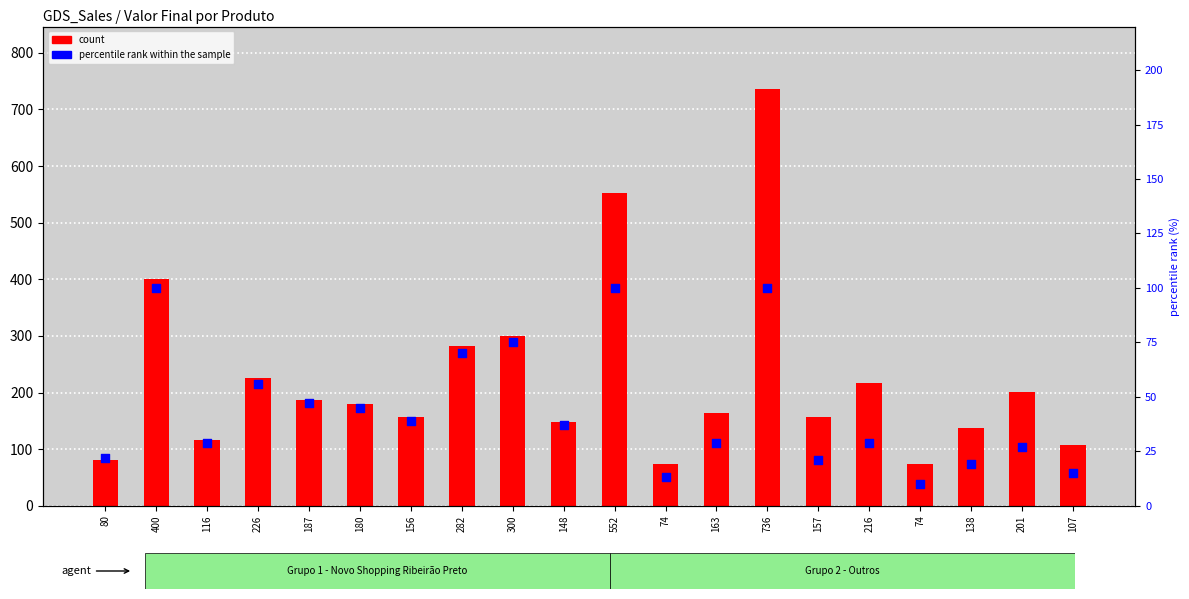

What is the total value across all series at 116?

145